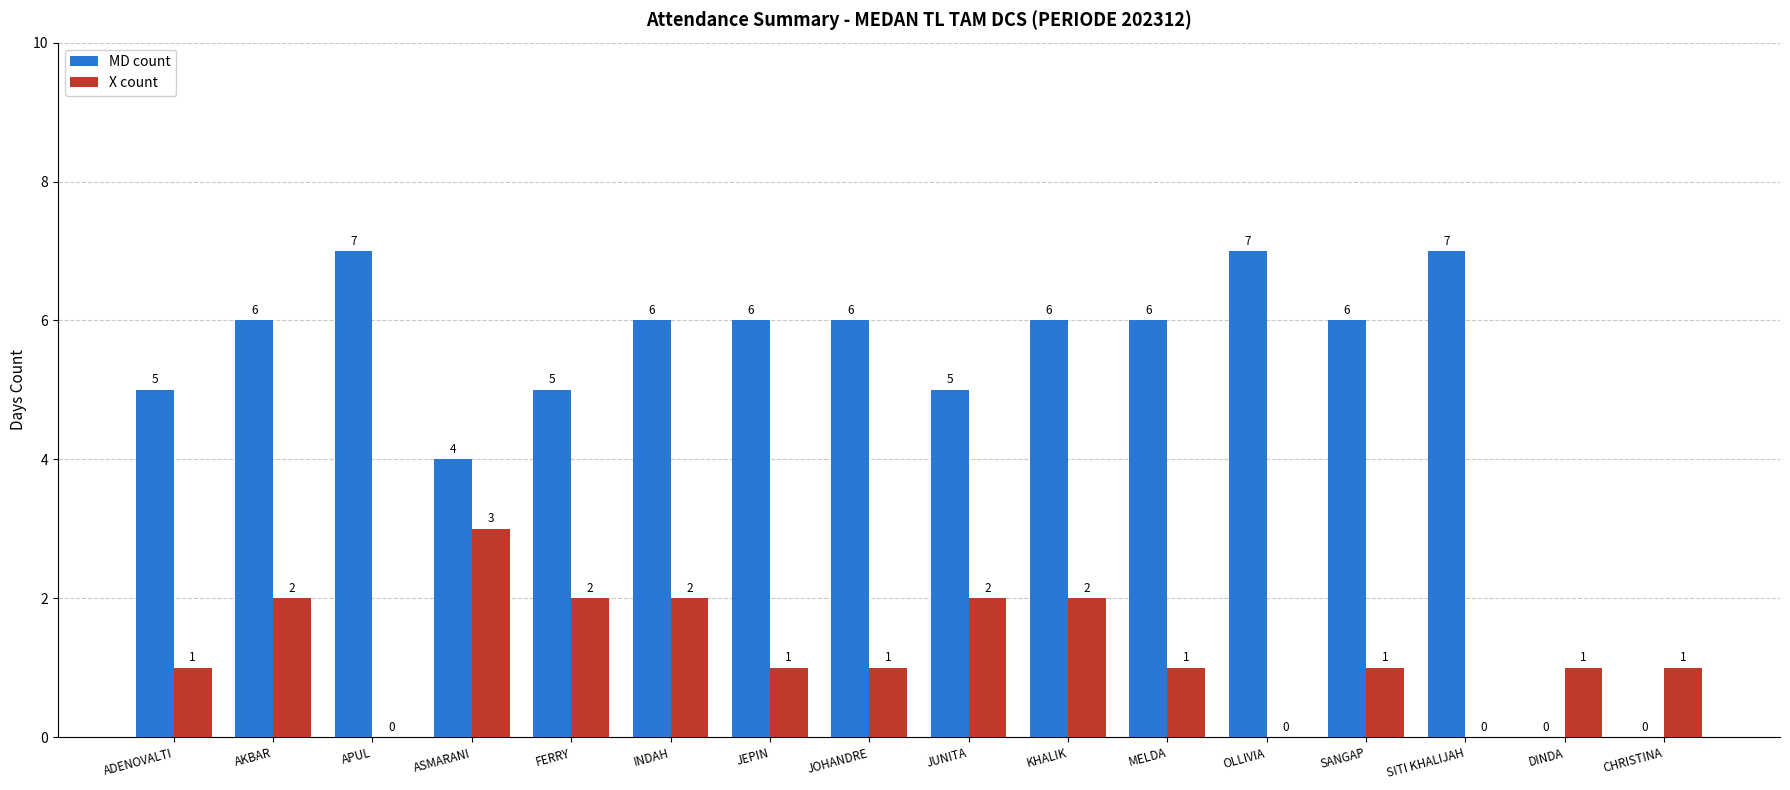

Is the value of MD count at ASMARANI greater than the value of X count at JOHANDRE?

Yes